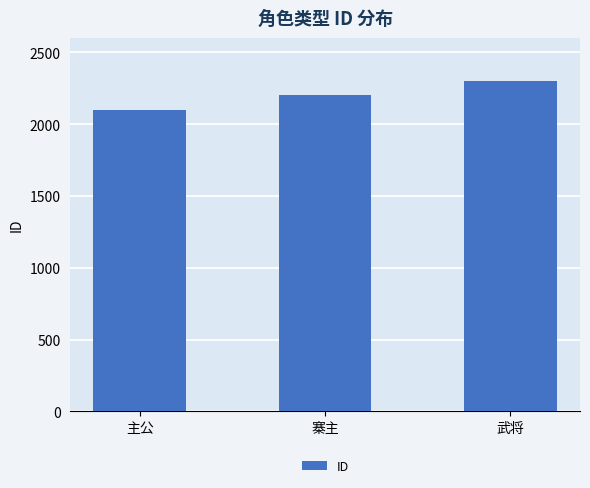

How many bars are there in total?

3